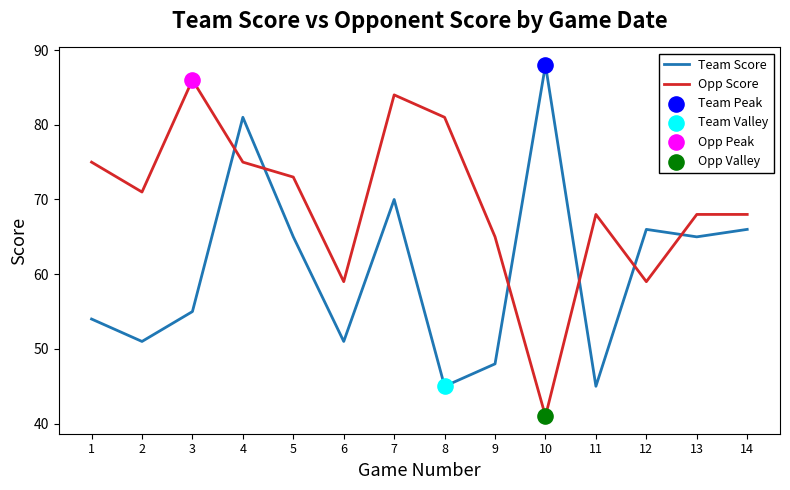

Is the value of Opp Score at 13 greater than the value of Team Score at 6?

Yes